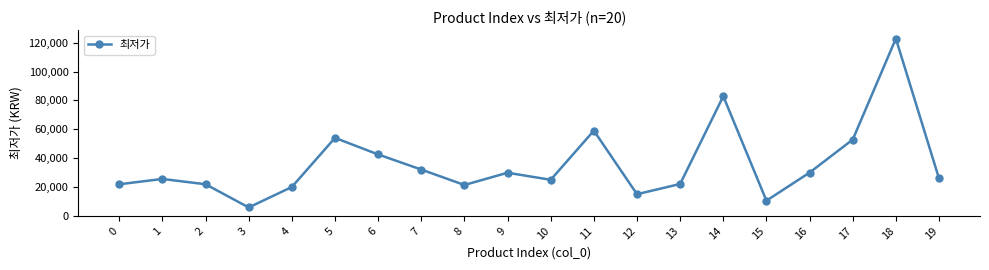

What is the sum of all values?

719780